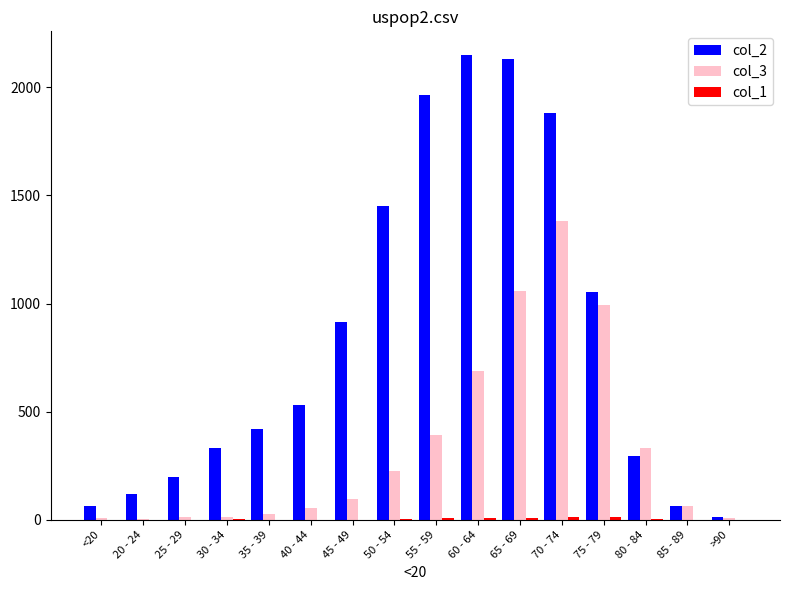

What value does the col_2 series have at 30 - 34?

333